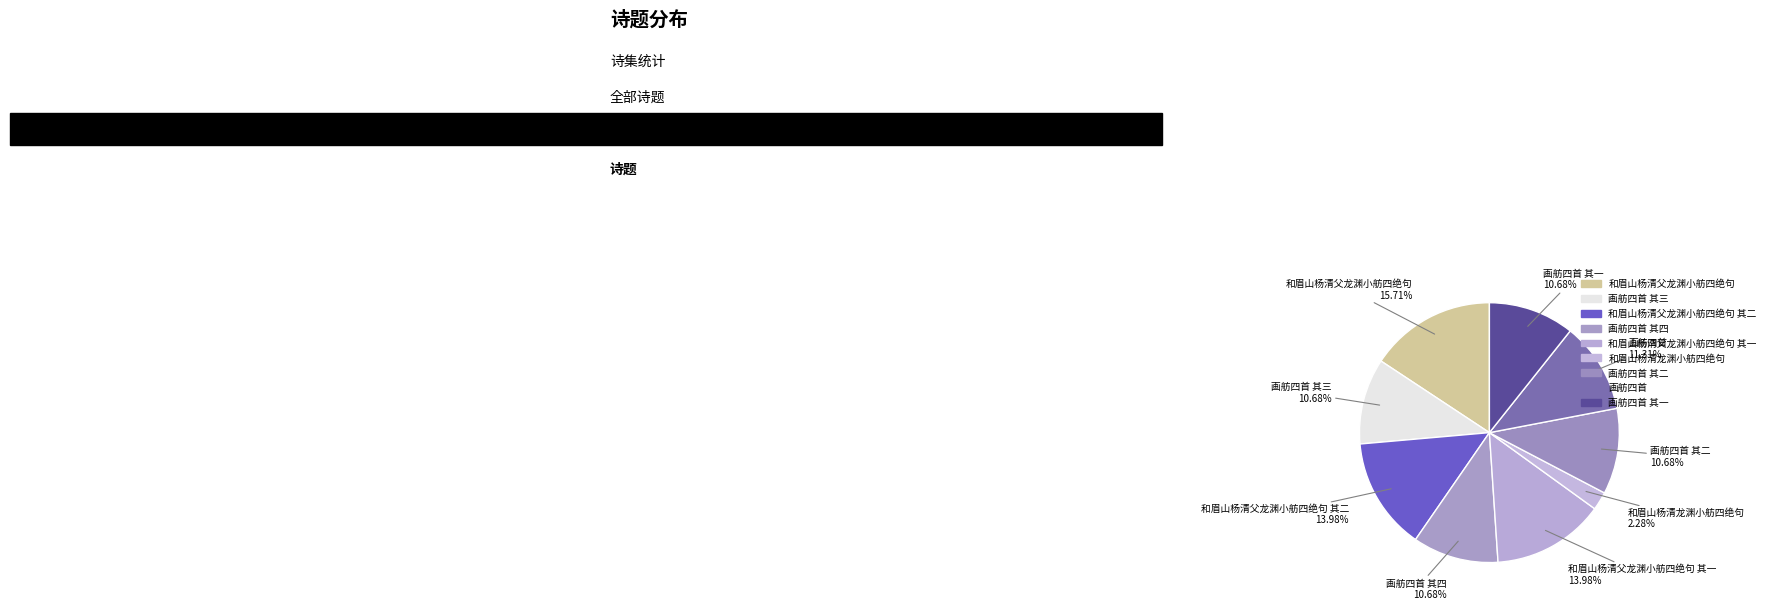

Is it true that 和眉山杨清父龙渊小舫四绝句 is 16% of the pie?

True